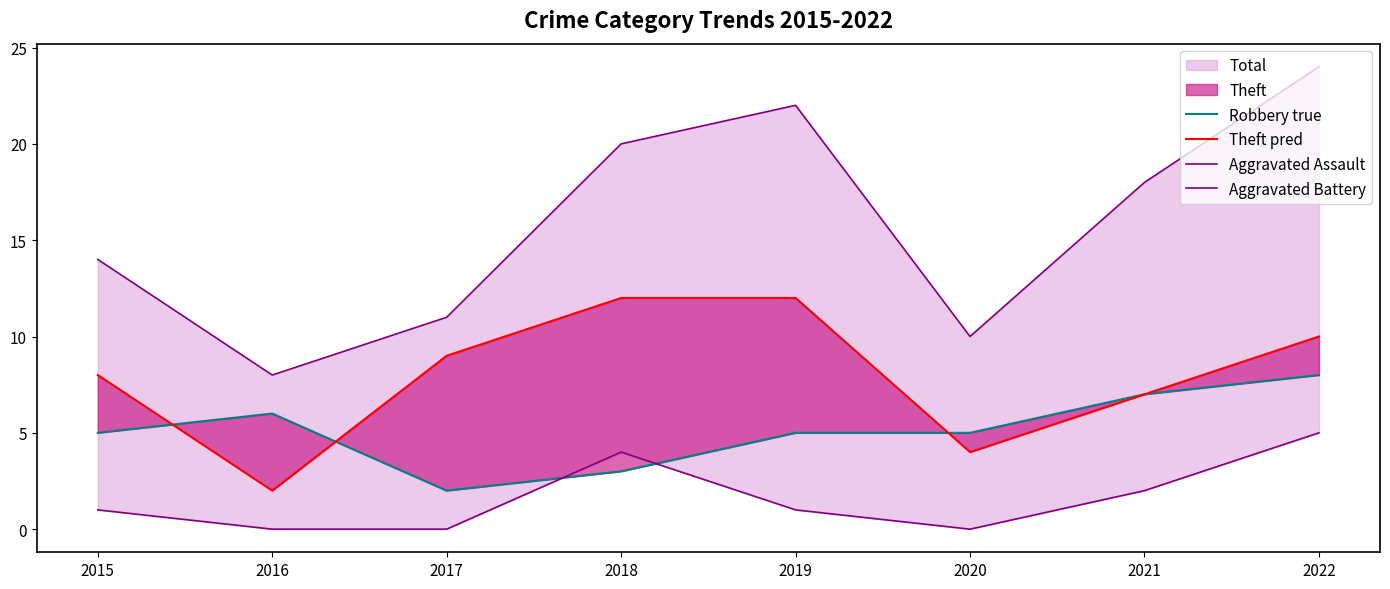

Which has a higher value, 2022 or 2019?

2022